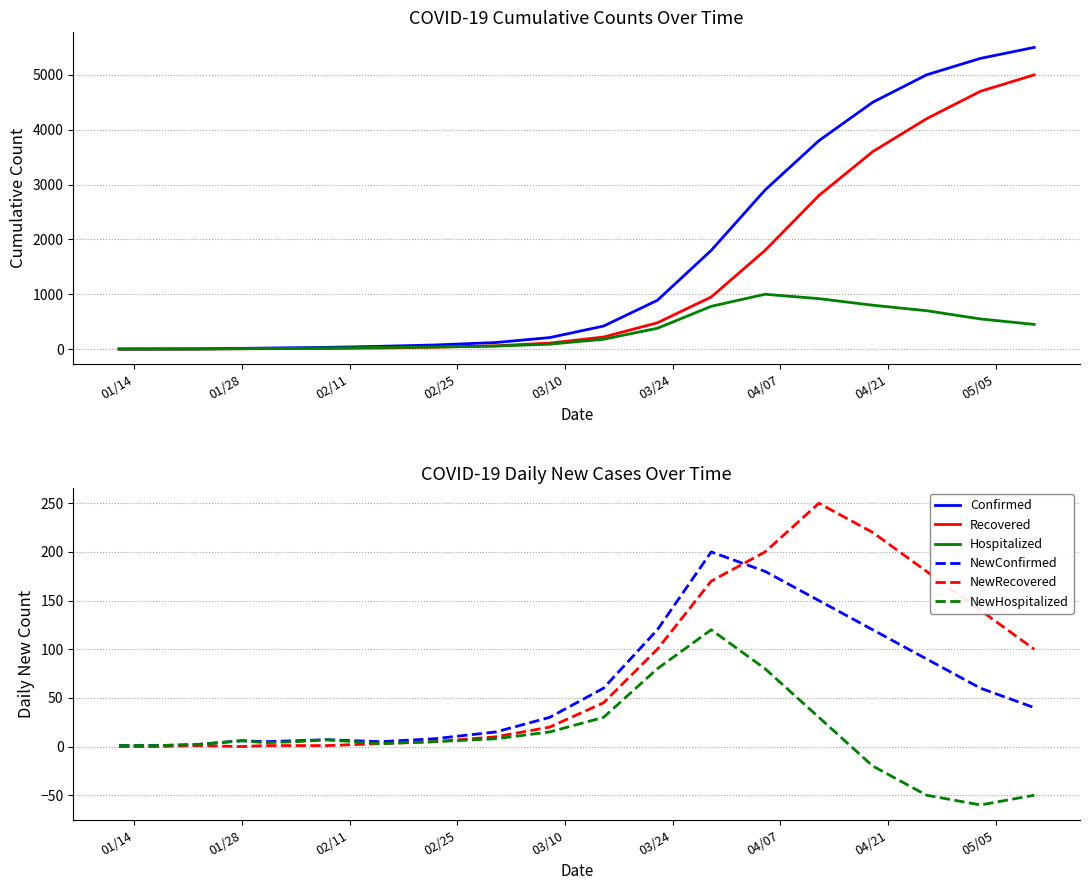

What is the maximum value for NewConfirmed?

200